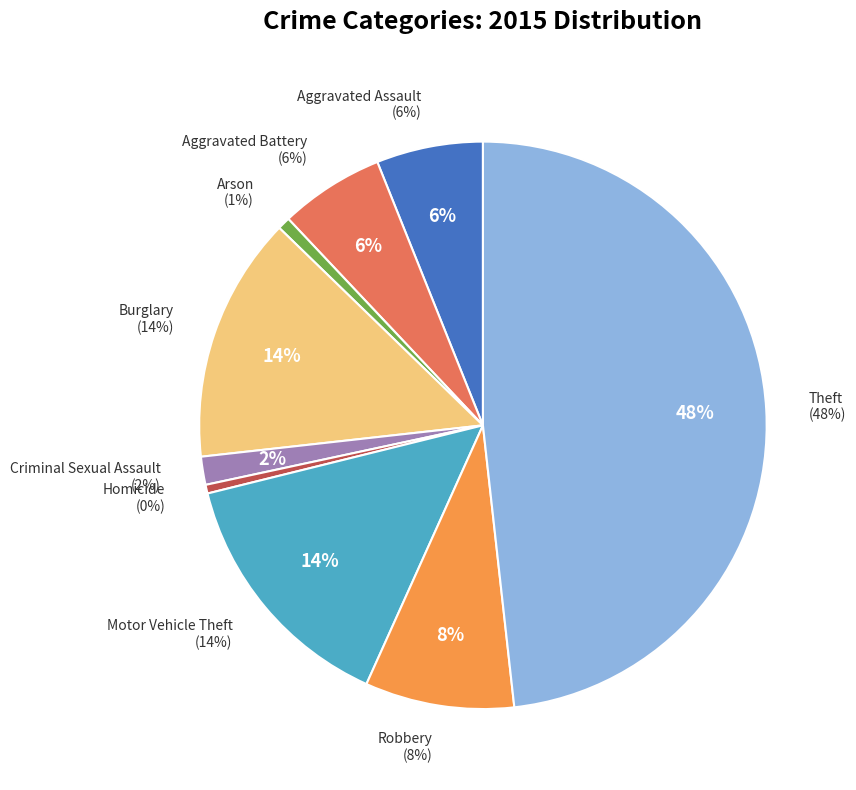

How many slices are in this pie chart?

9